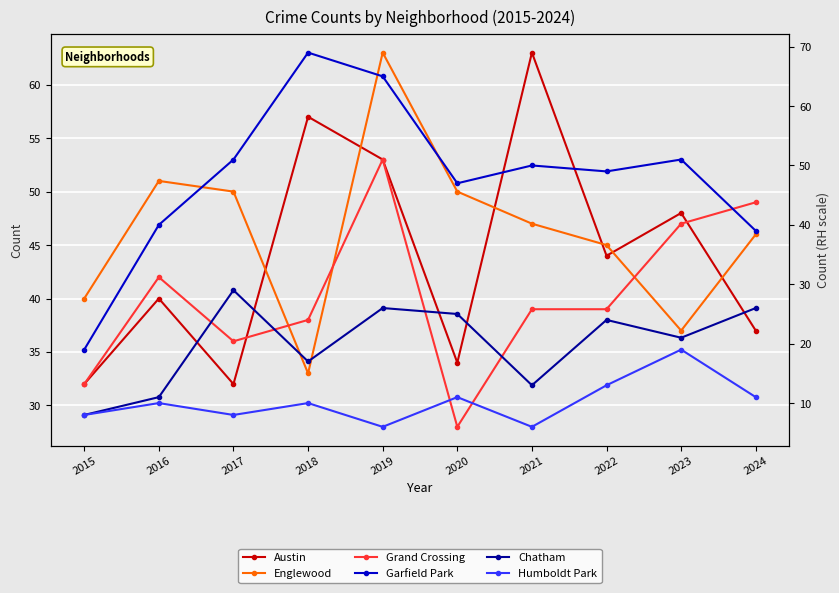

List the labels in order of Chatham value, smallest first.

2015, 2016, 2021, 2018, 2023, 2022, 2020, 2019, 2024, 2017